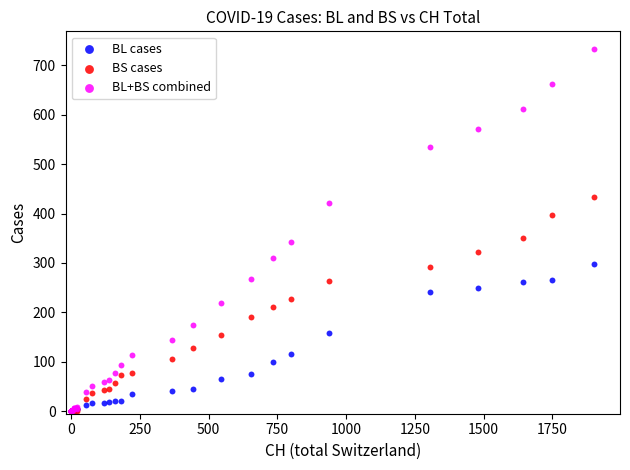

Which series reaches the maximum Y coordinate?

BL+BS combined